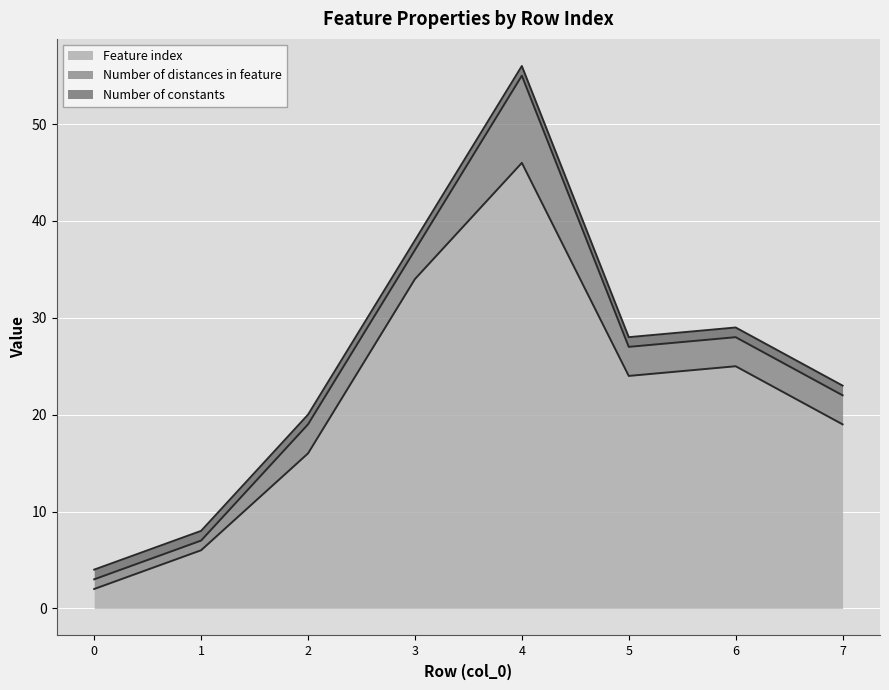

The value of Number of constants at 1 is 1. True or false?

True